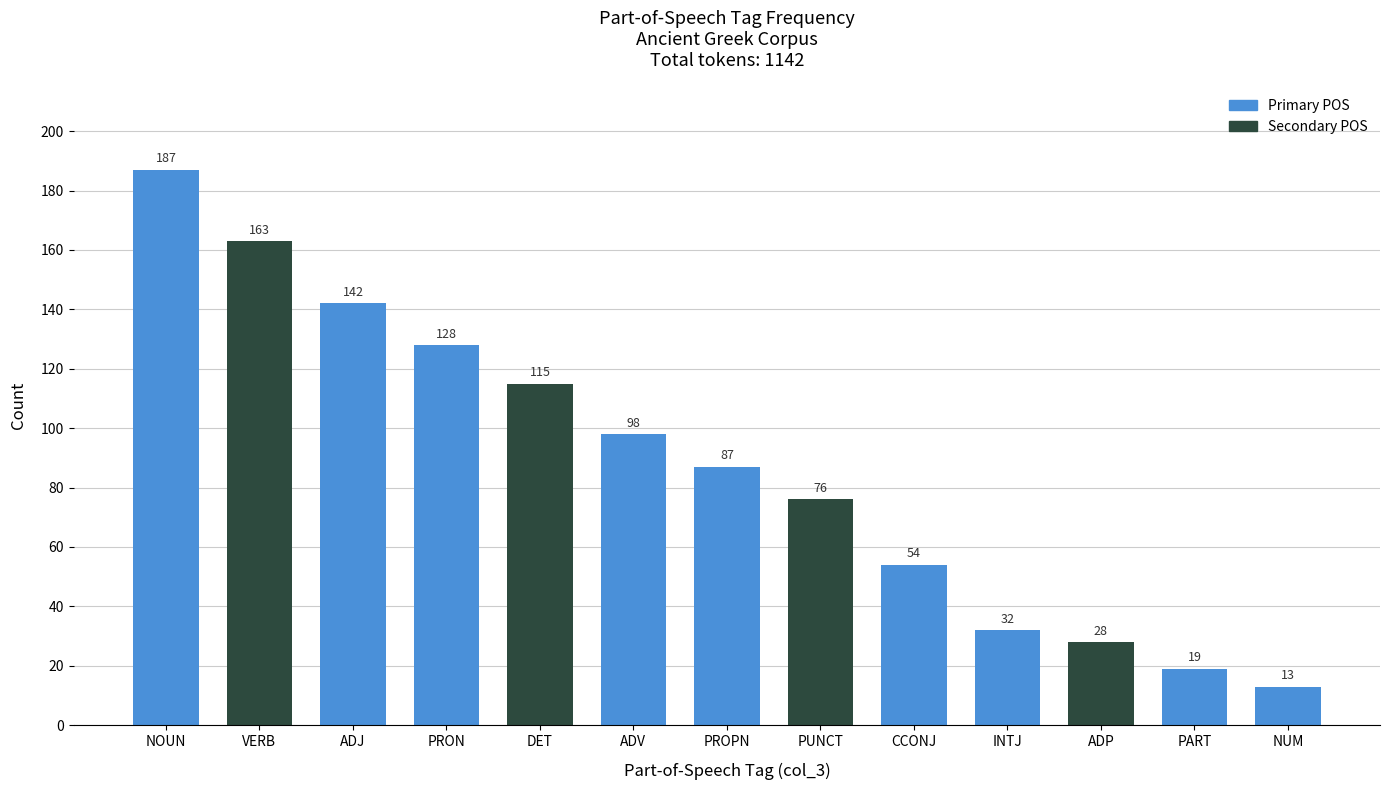

What is the minimum value shown in the chart?

13